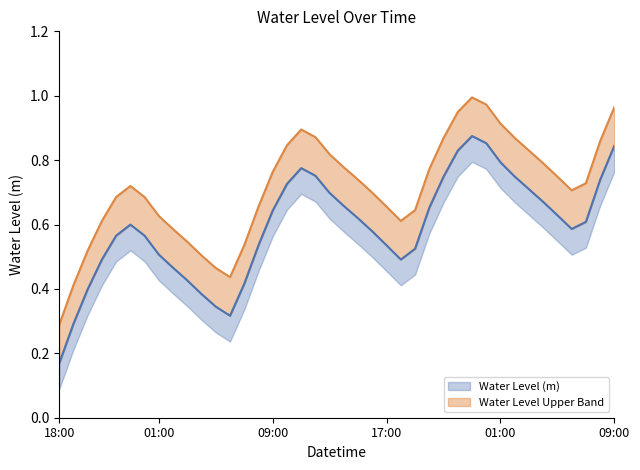

At which category does the data reach its first local valley?

2025-08-25 06:00